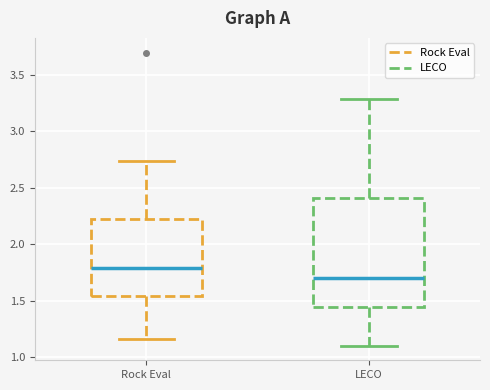

Where does the median line of the box for Rock Eval sit on the y-axis? The values are not printed on the chart, so give them approximately, as read against the axis.

1.80